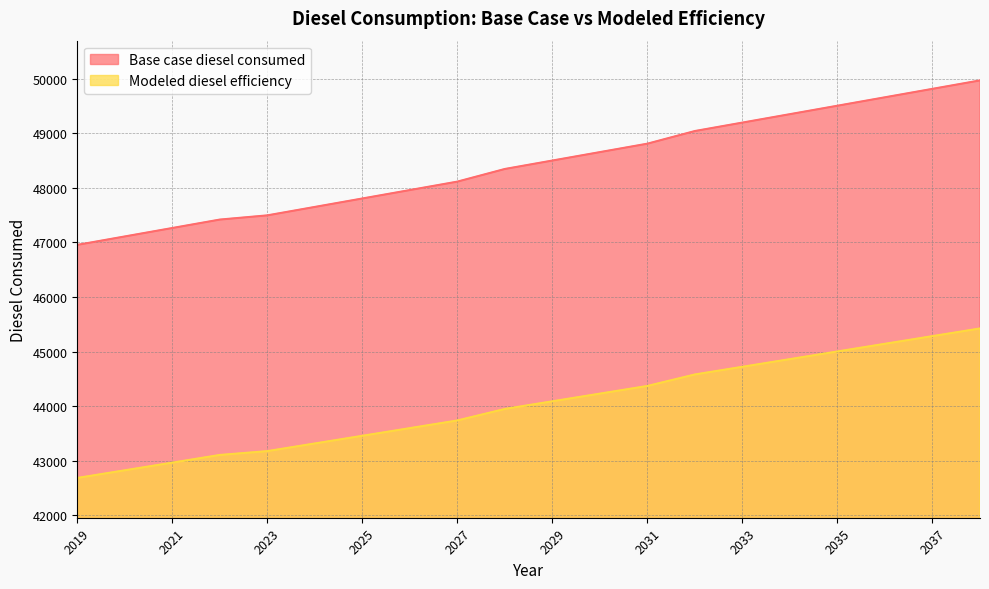

What are all the series names shown in the legend?

Base case diesel consumed, Modeled diesel efficiency